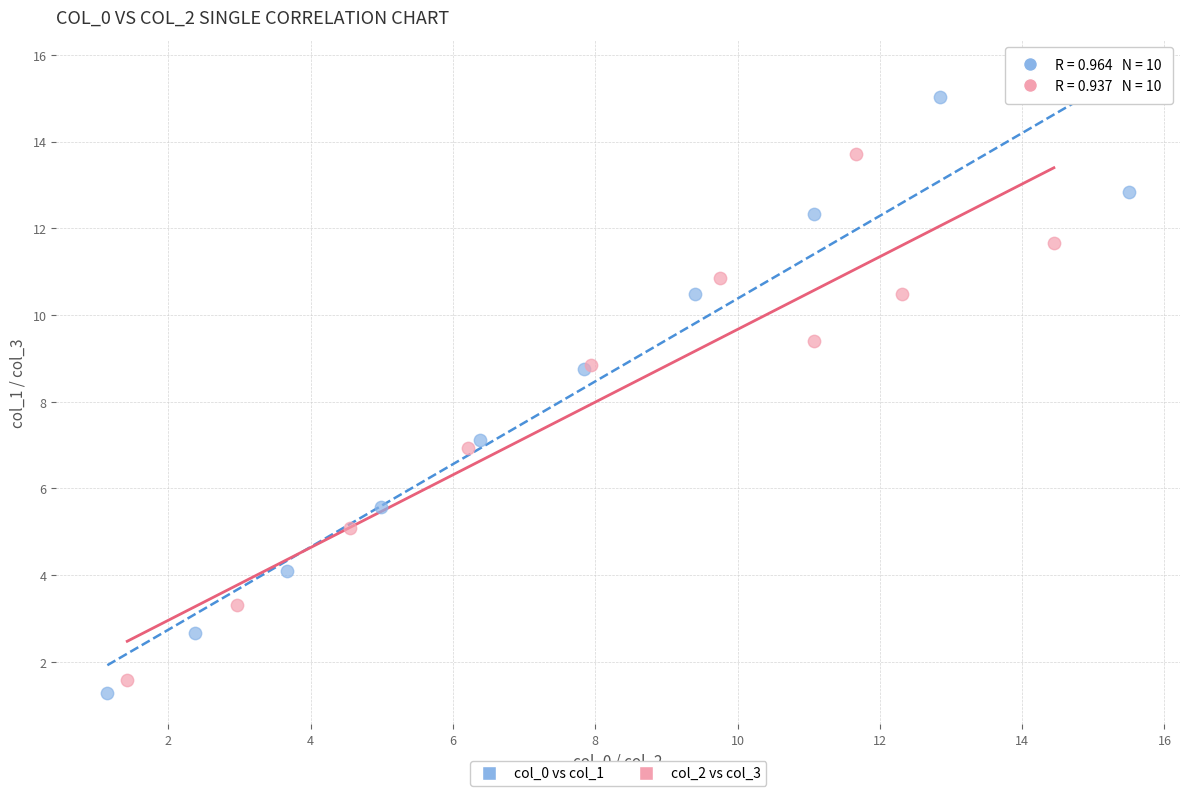

Which series has the widest spread of Y values?

col_0 vs col_1